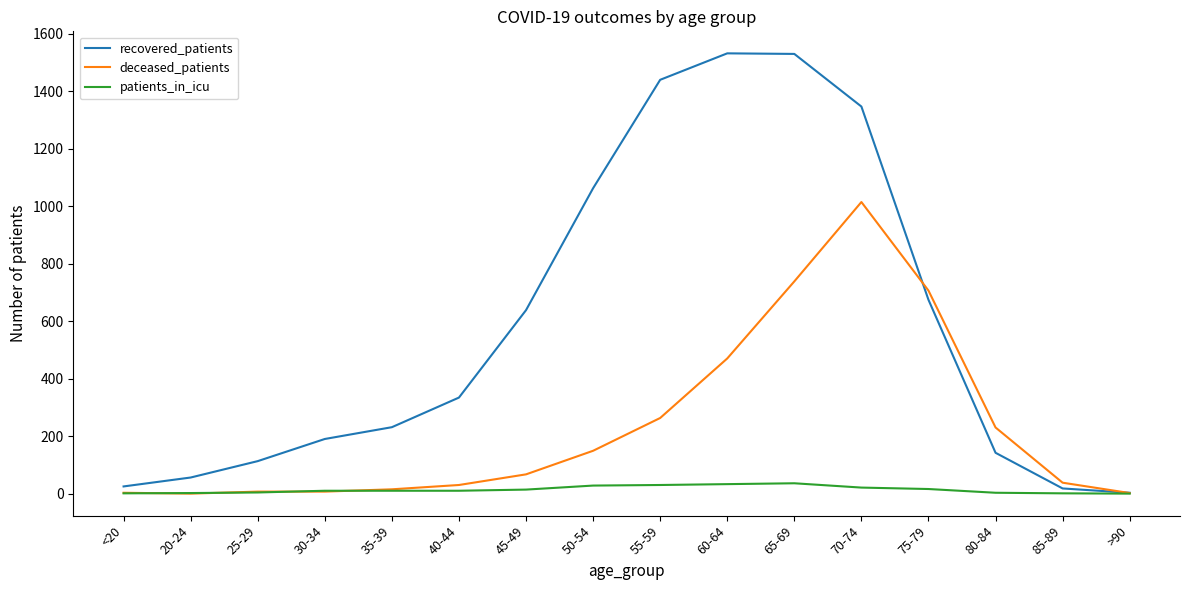

List the series in order of their peak value, lowest first.

patients_in_icu, deceased_patients, recovered_patients